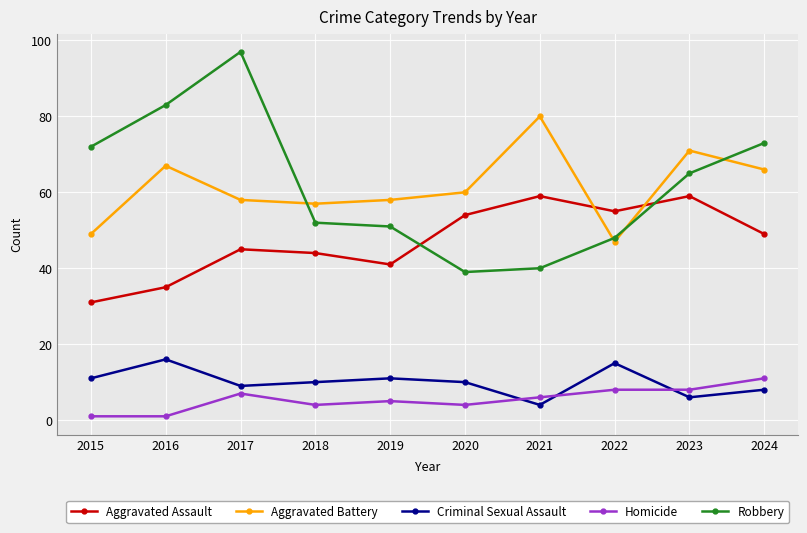

In Criminal Sexual Assault, how many points are higher than both neighbors (excluding endpoints)?

3